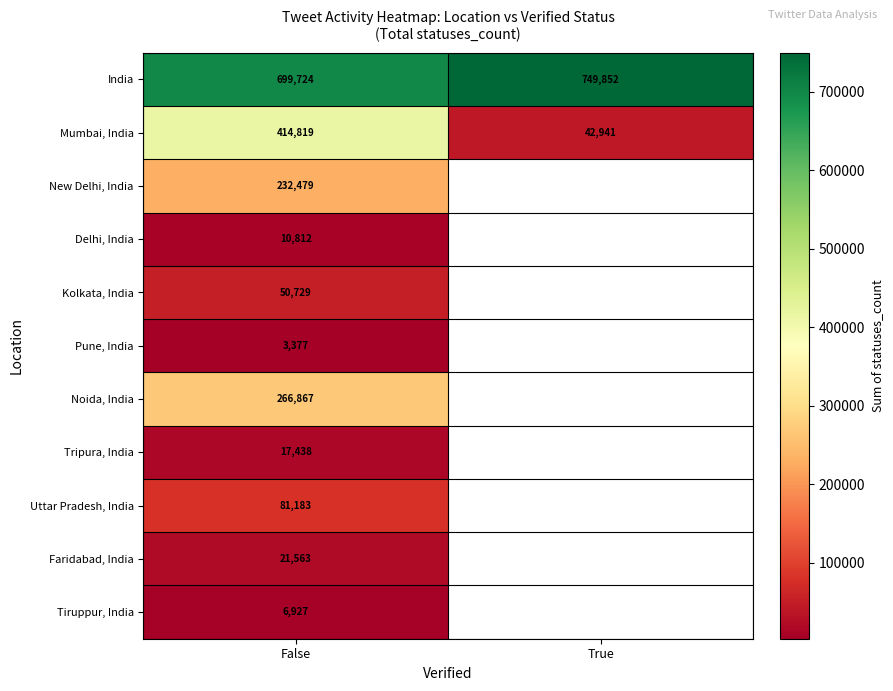

What is the difference between the highest and lowest values at False?

696347